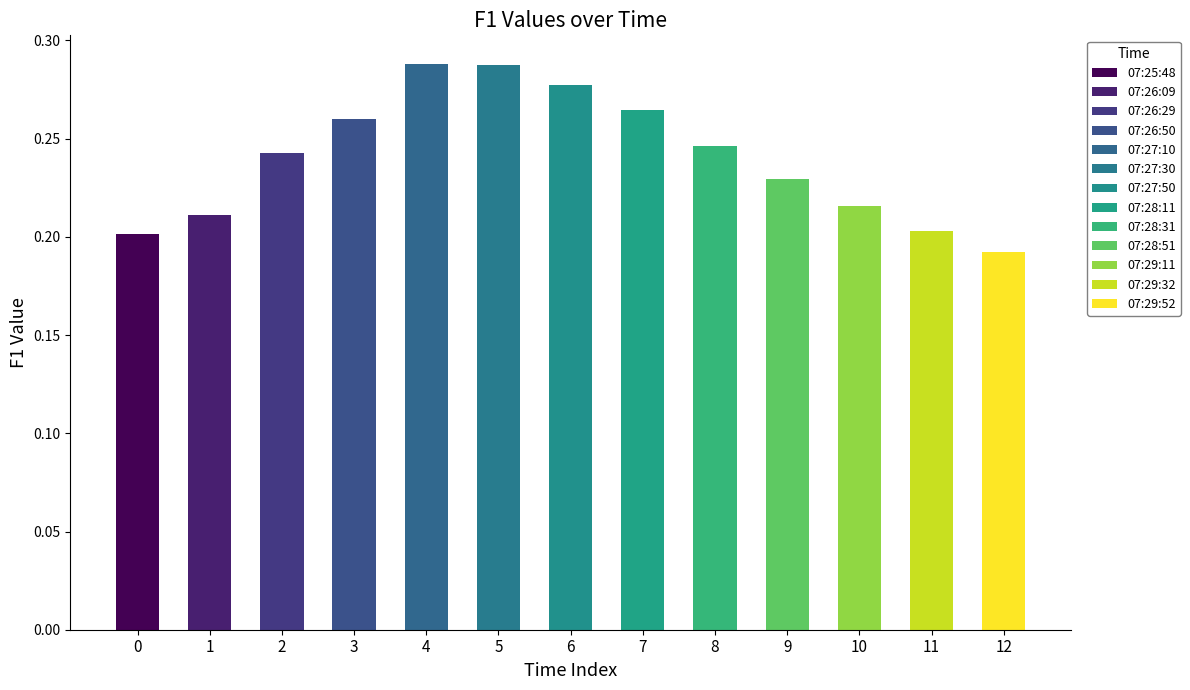

How many data points does each series have?

13